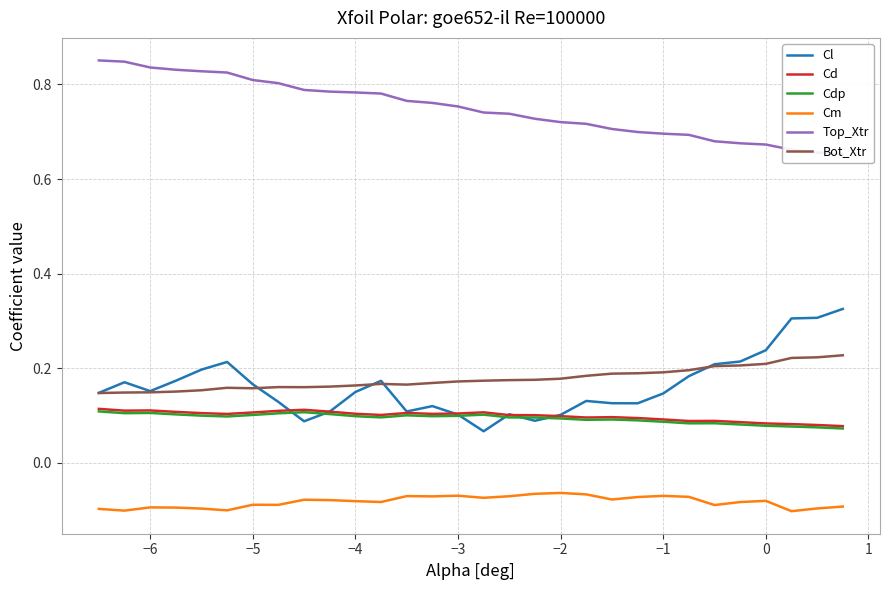

True or false: Cd has a value of 0.0 at −5.

False